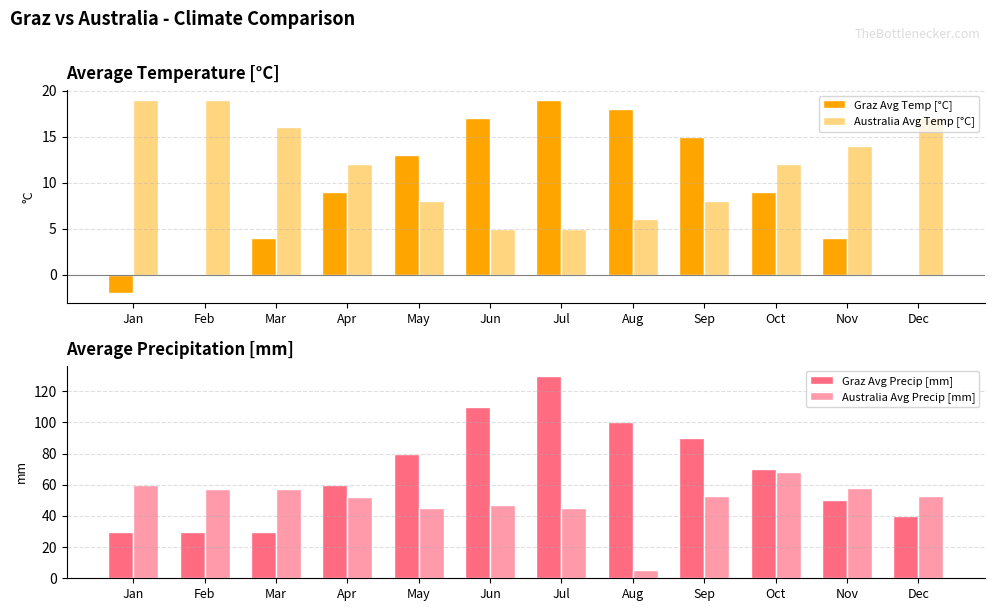

At which label does Australia Avg Temp [°C] reach its peak?

Jan